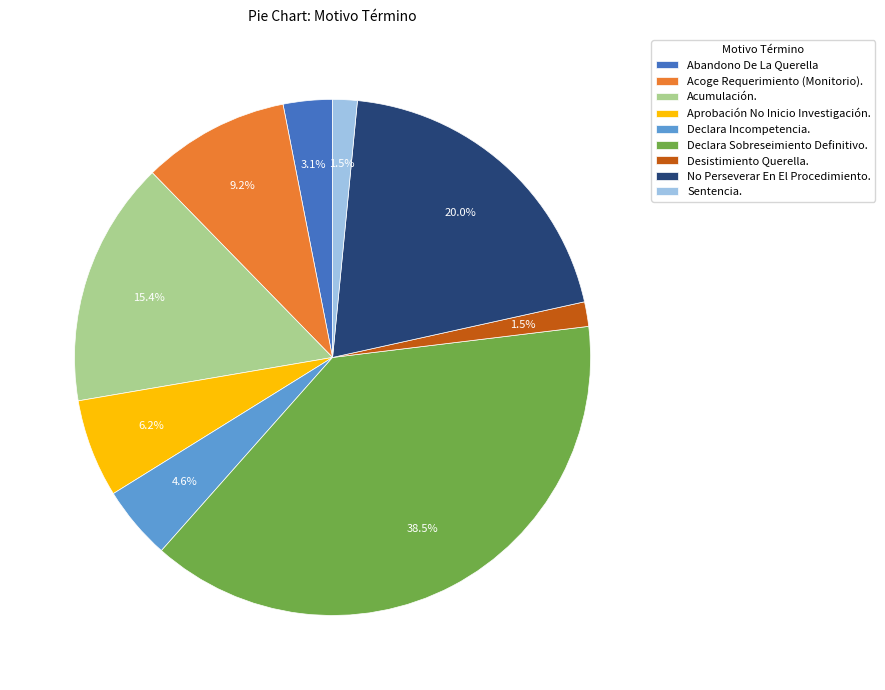

Is it true that No Perseverar En El Procedimiento. is 29% of the pie?

False